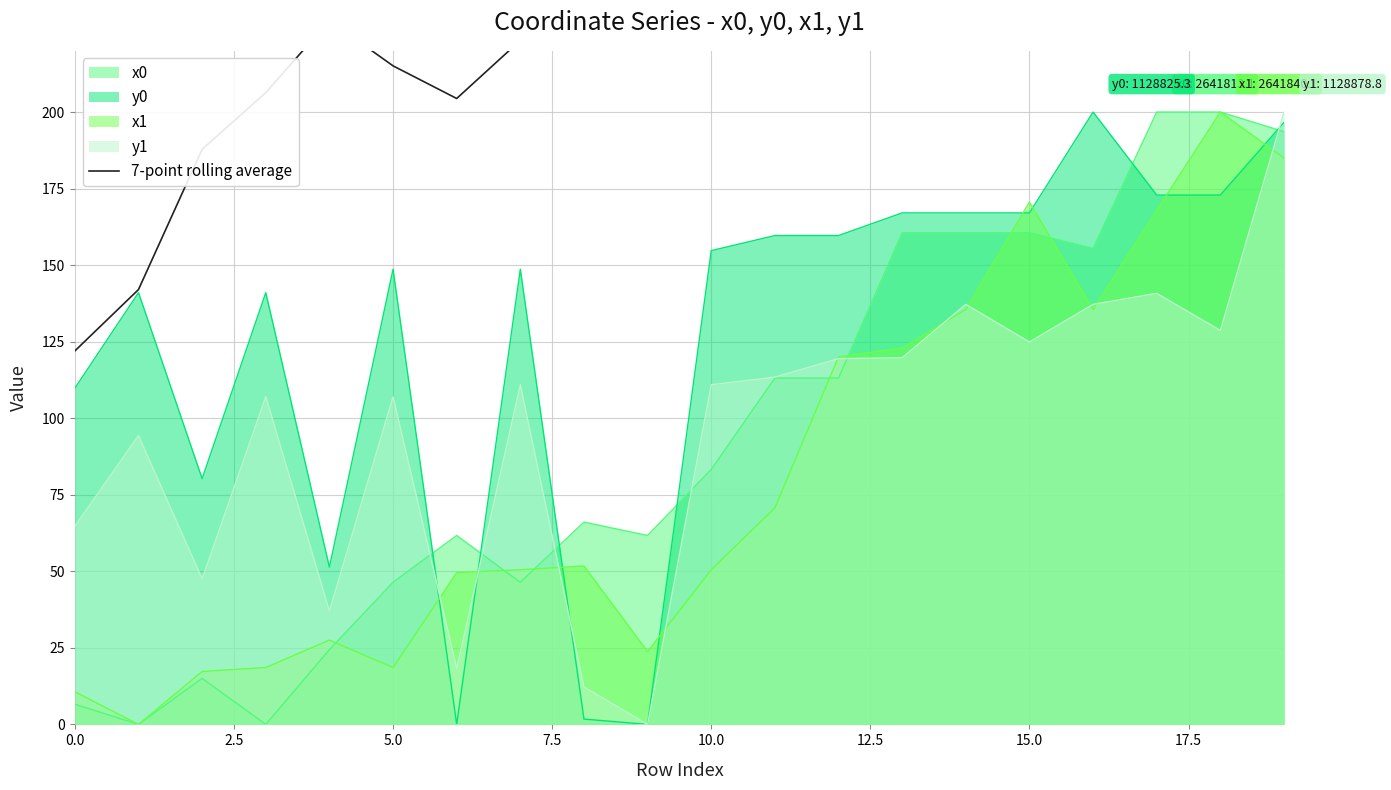

What is the value of the 16th point from the left?

616.8